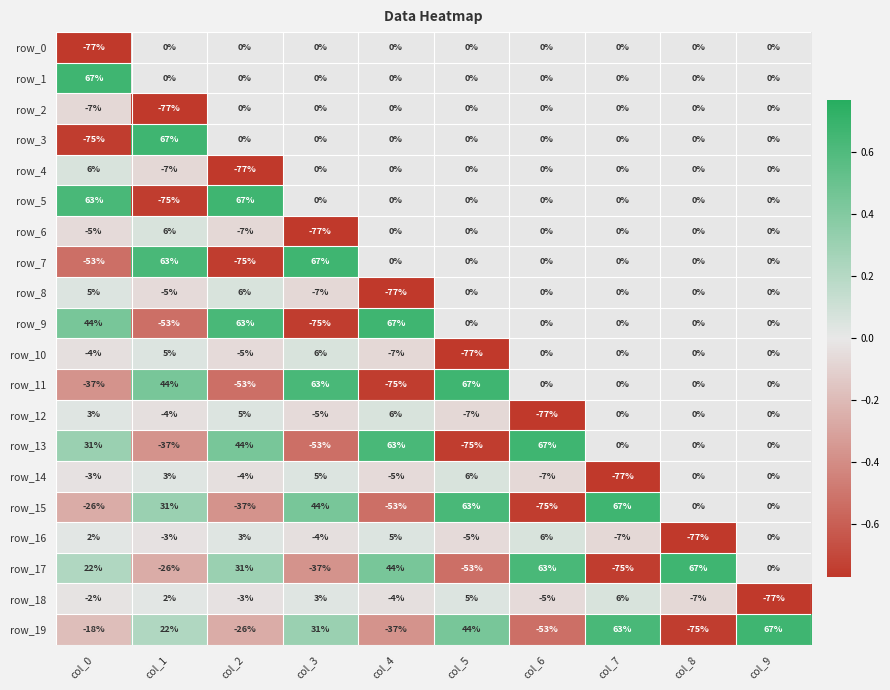

List the labels in order of row_16 value, smallest first.

col_8, col_7, col_5, col_3, col_1, col_9, col_0, col_2, col_4, col_6